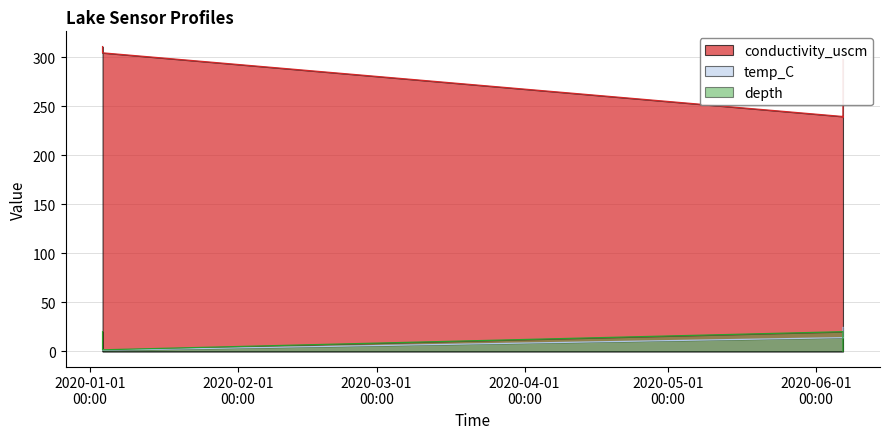

How many data points in temp_C are less than 13?

2